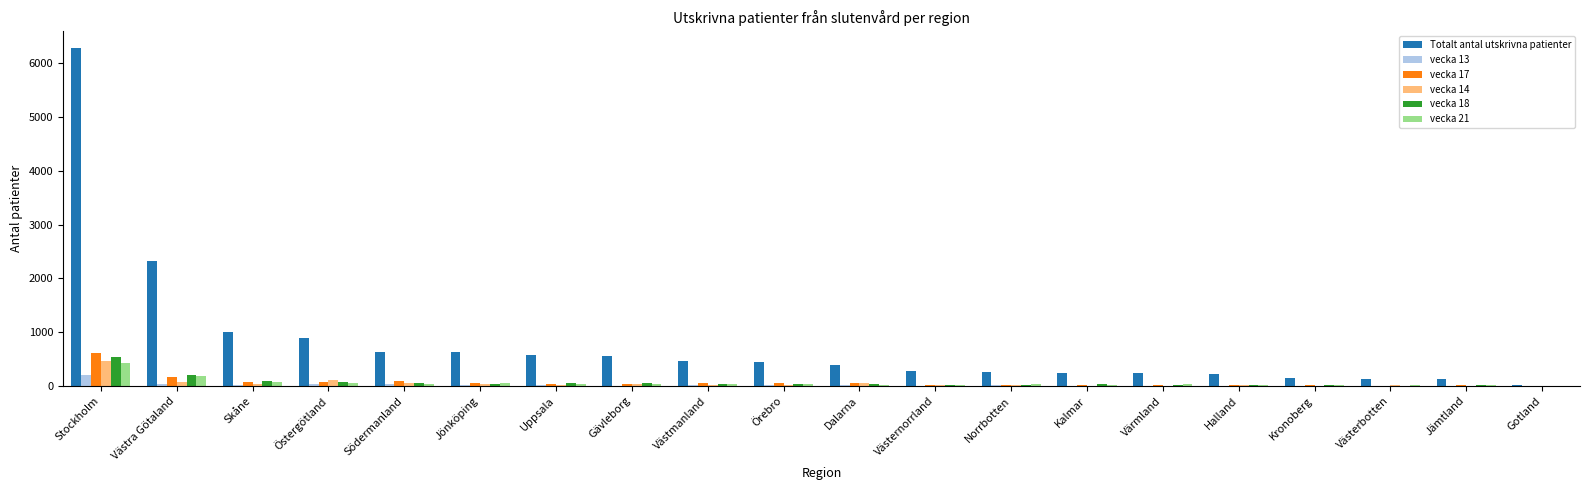

At which category is the sum across all series the highest?

Stockholm